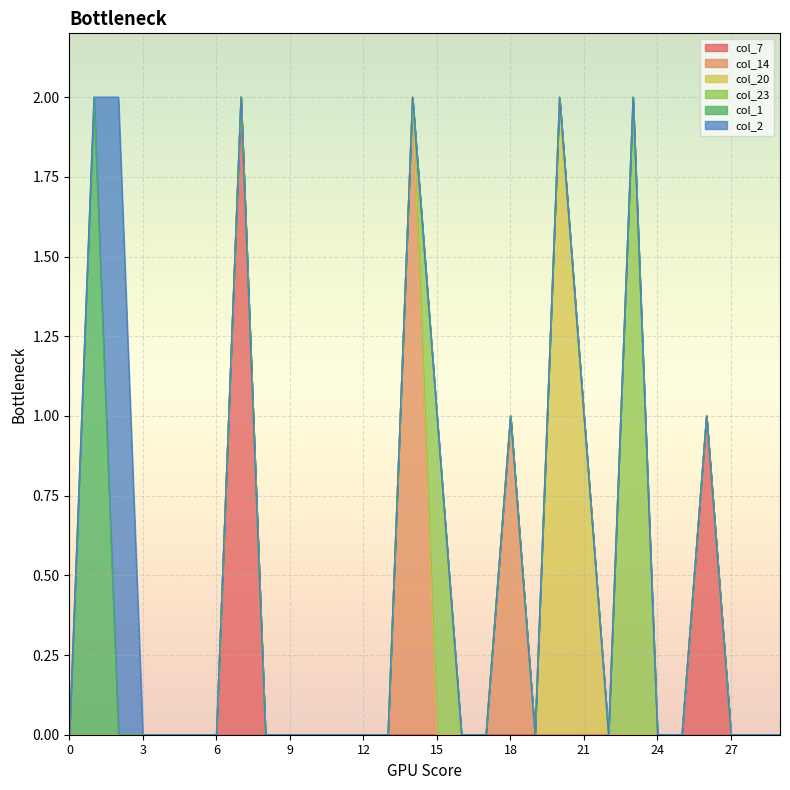

True or false: col_1 and col_14 intersect in this chart.

False